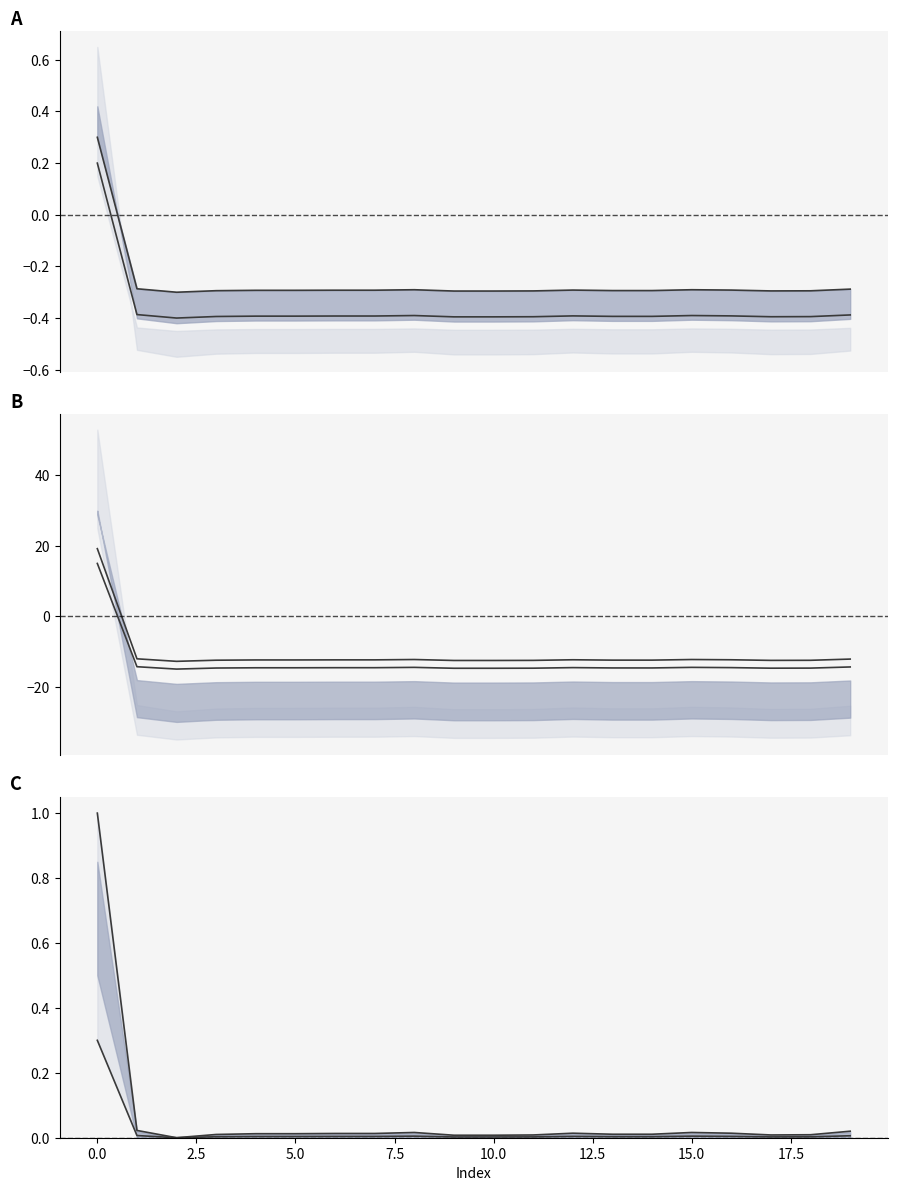

How many values in the upper series exceed 0?

19